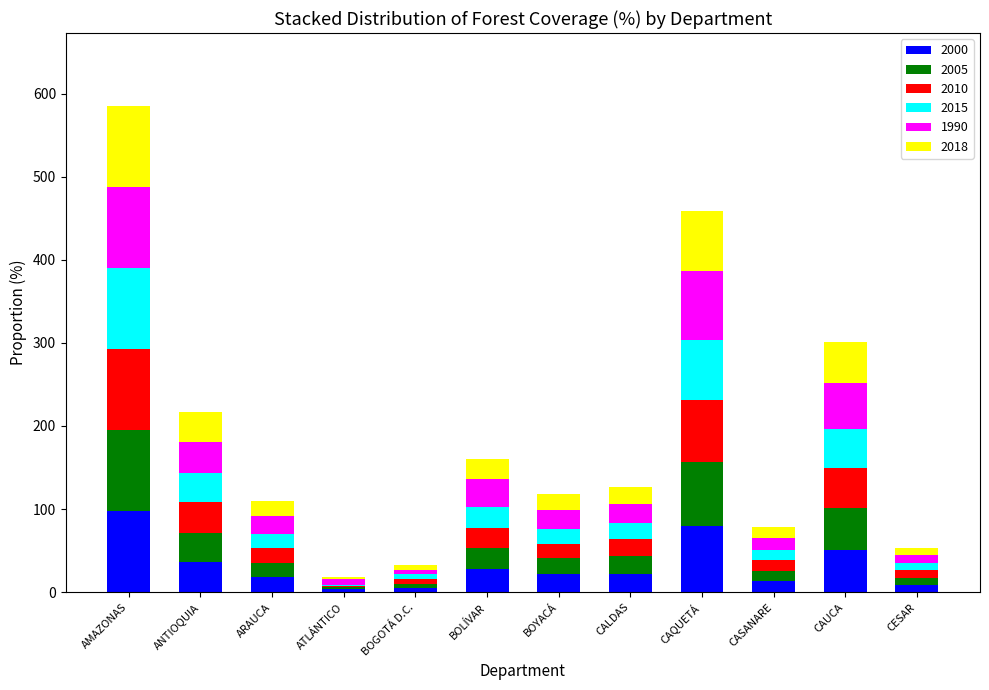

Which category has the highest value in the 2000 series?

AMAZONAS